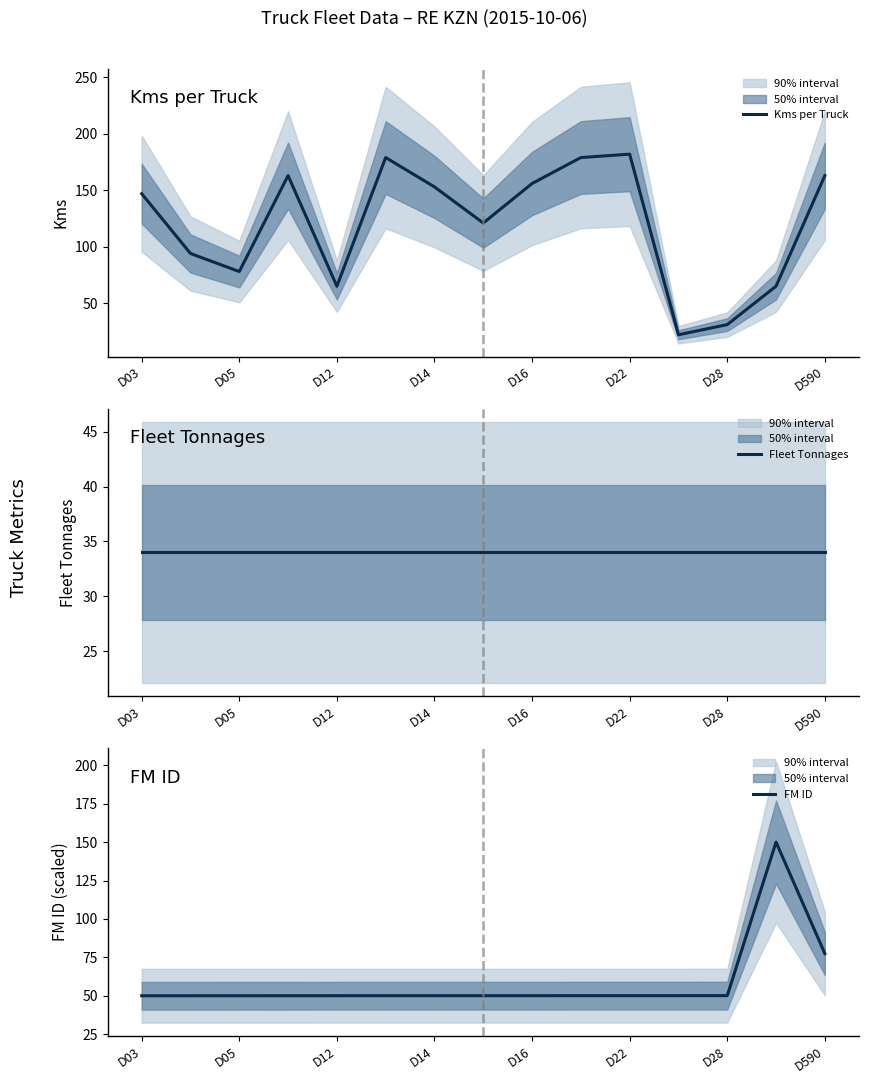

The value of Kms per Truck at D22 is 182. True or false?

True